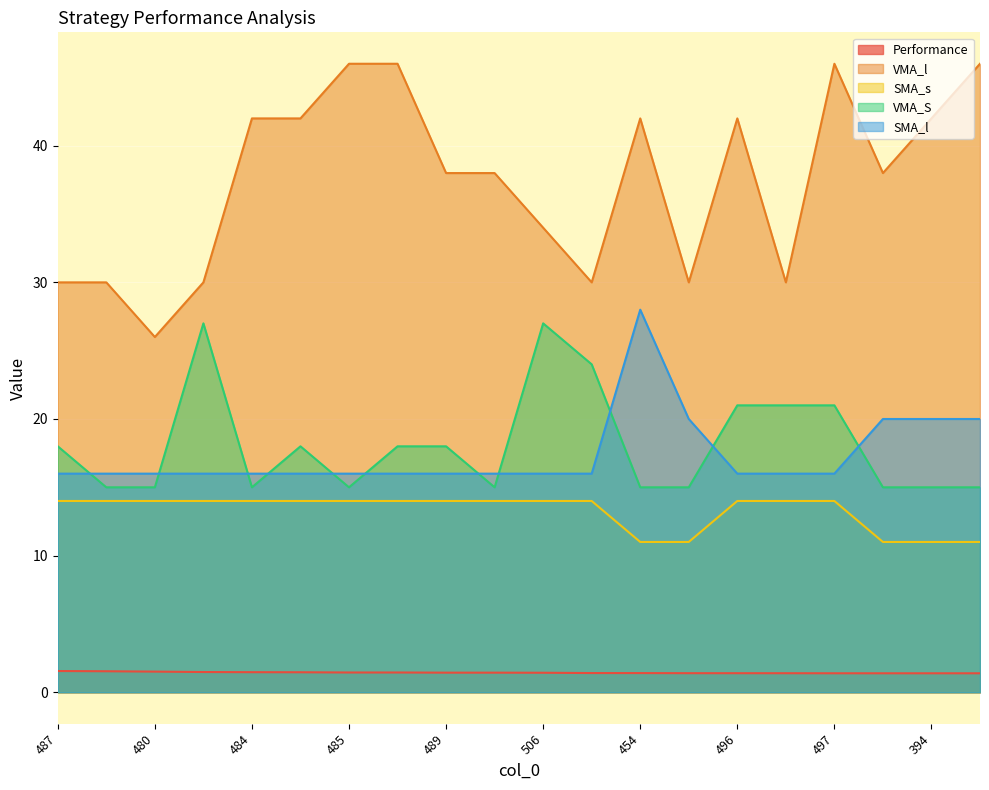

How many lines are shown in the chart?

5